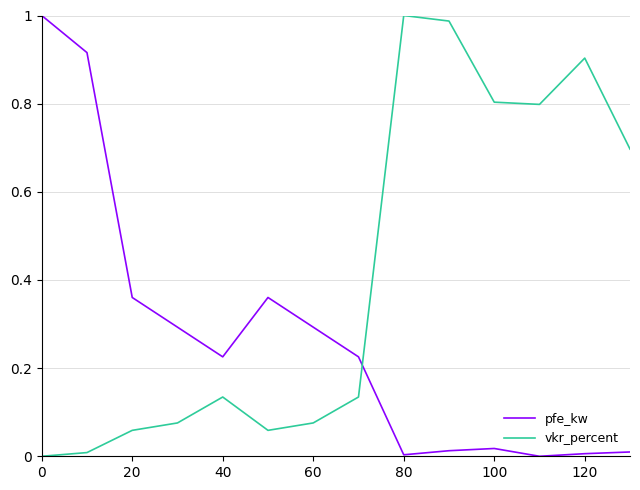

How many intersections are there between vkr_percent and pfe_kw?

1